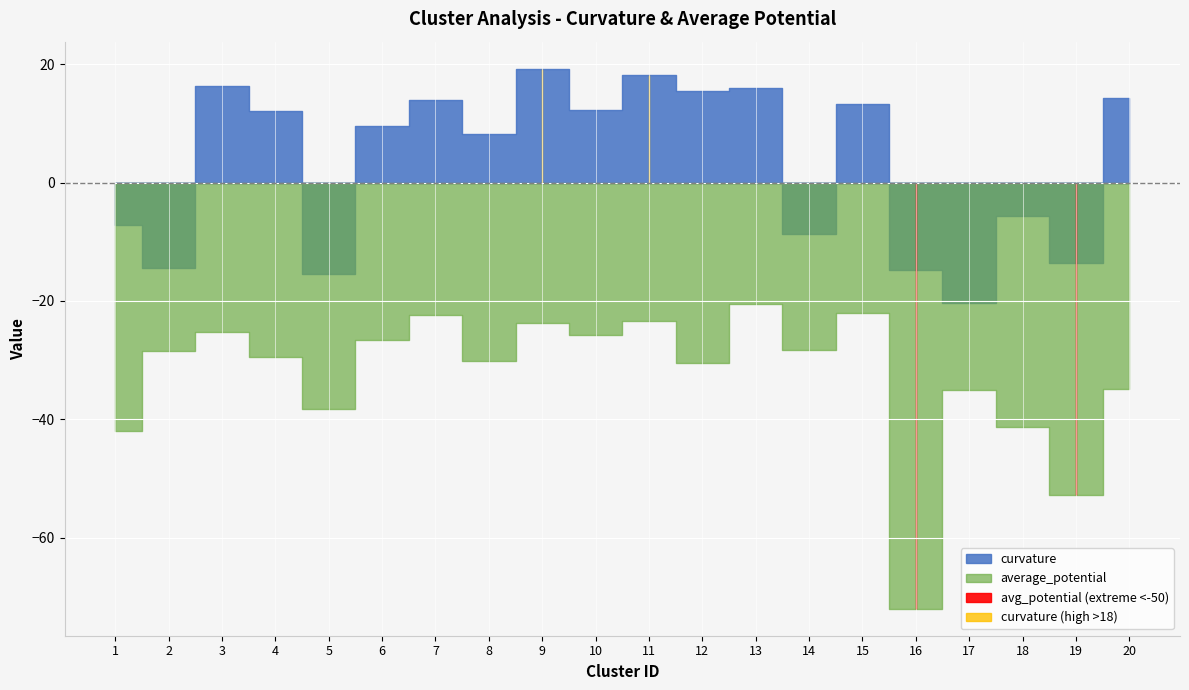

What is the greatest value displayed?

19.2